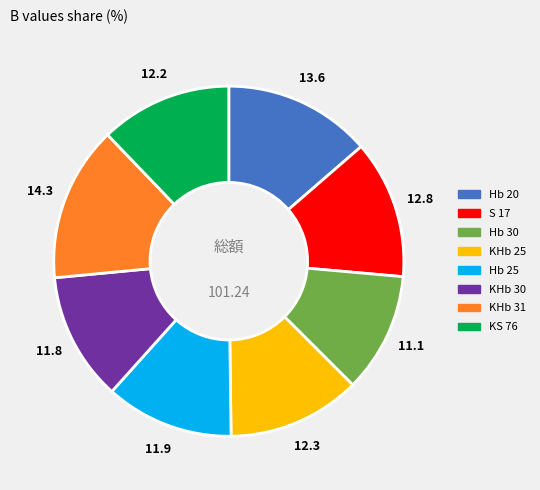

Is the sum of KS 76 and KHb 25 greater than half?

No